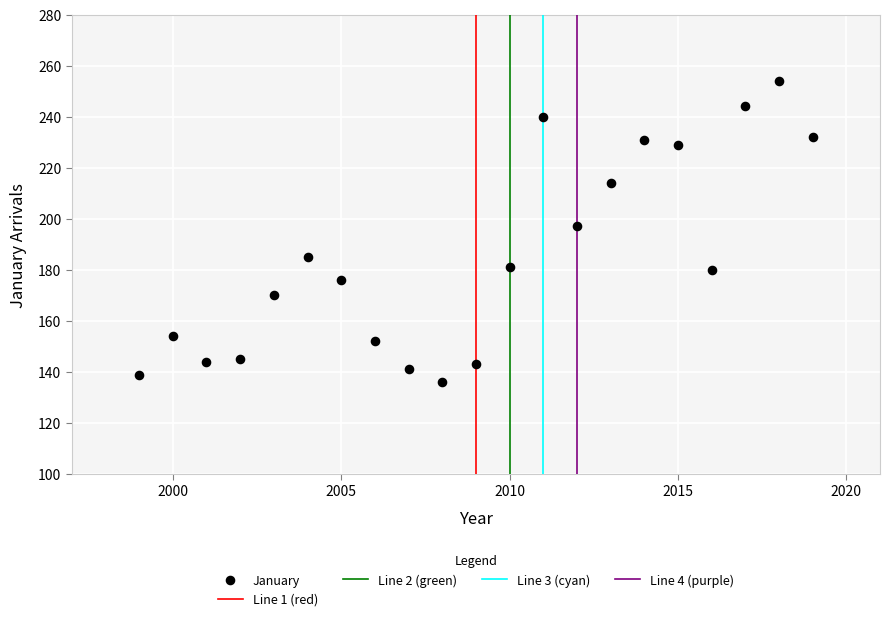

What Y value in the scatter plot is closest to 195?

197